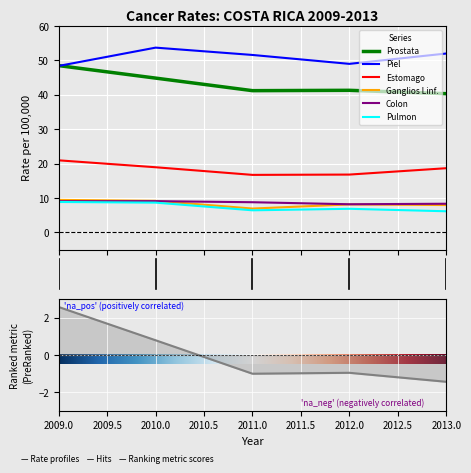

At how many categories does at least one series exceed 25?

5